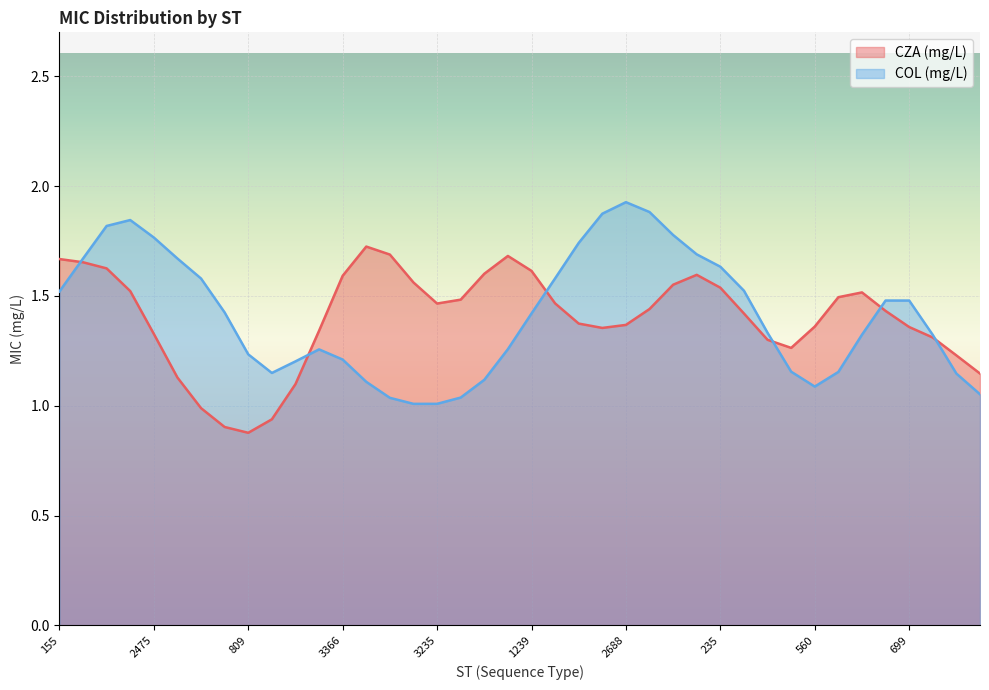

List the series in order of their overall mean, highest first.

COL (mg/L), CZA (mg/L)